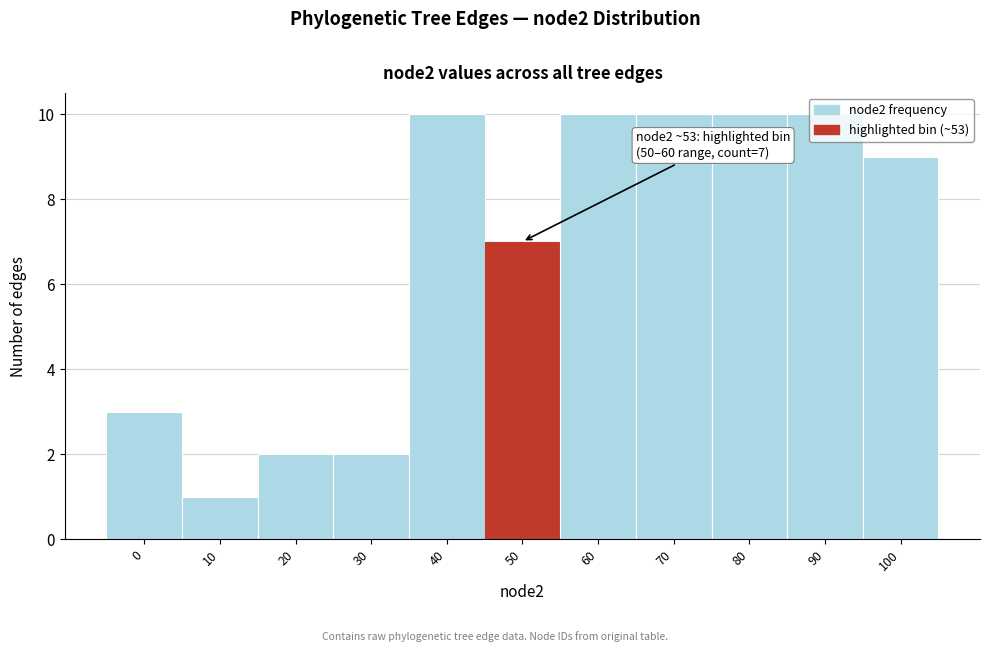

What is the difference between the second highest and minimum values?

9